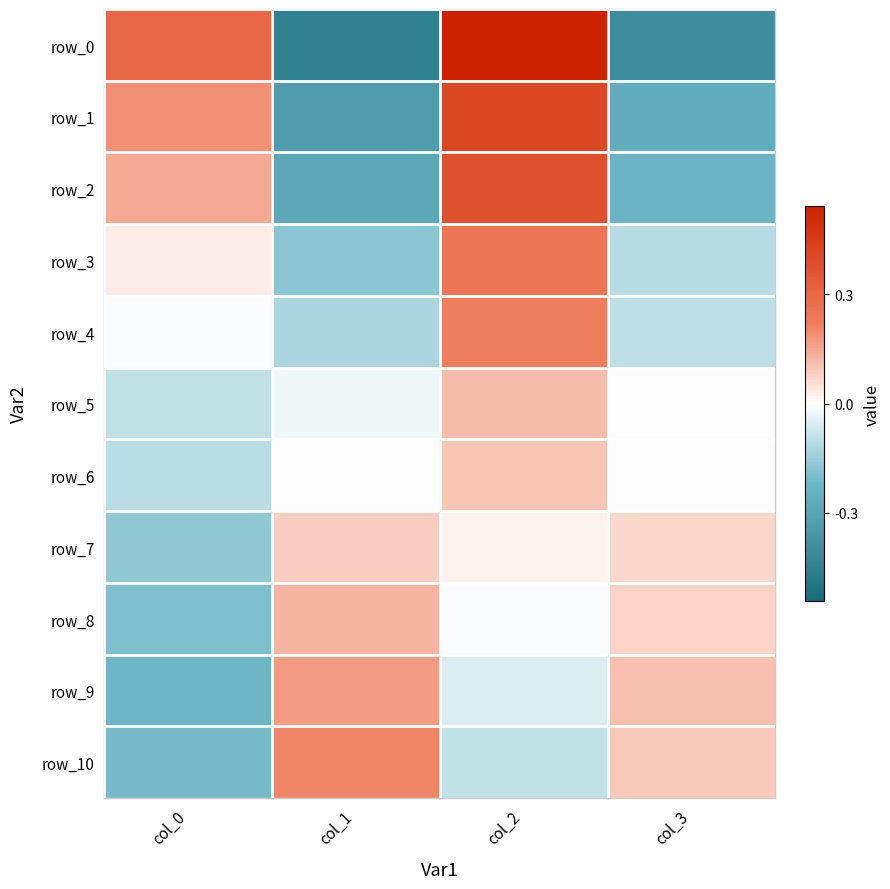

What is the difference between the highest and lowest values at col_1?

0.7